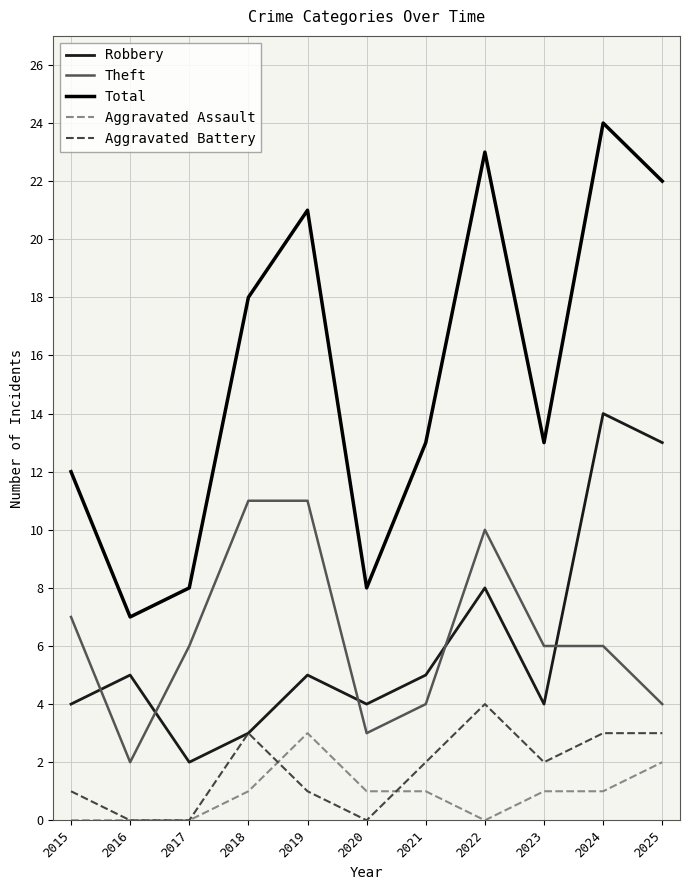

Rank the series by their maximum value, from highest to lowest.

Total, Robbery, Theft, Aggravated Battery, Aggravated Assault